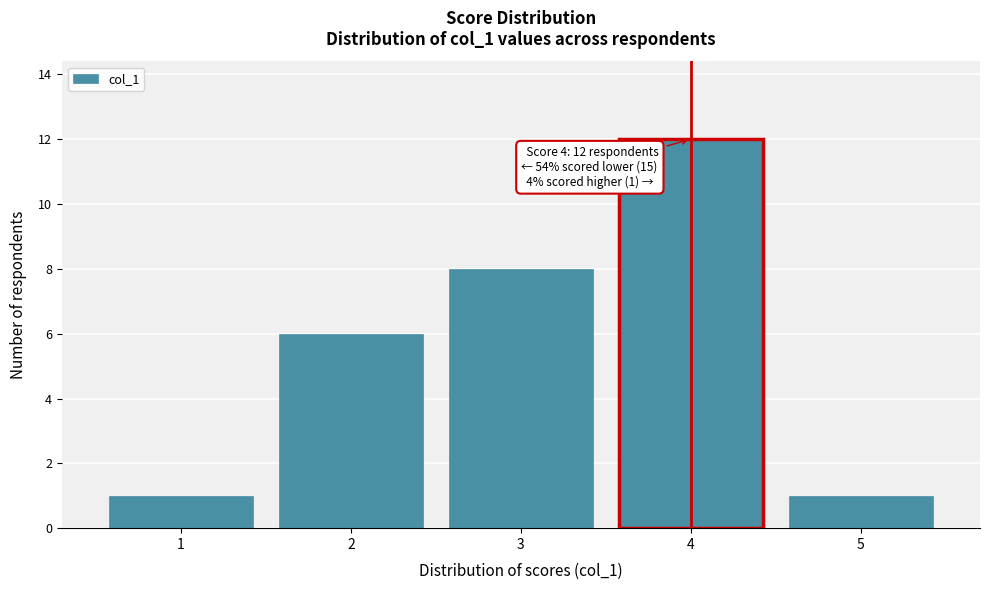

Which range on the x-axis has the tallest bar?

3.5 to 4.5